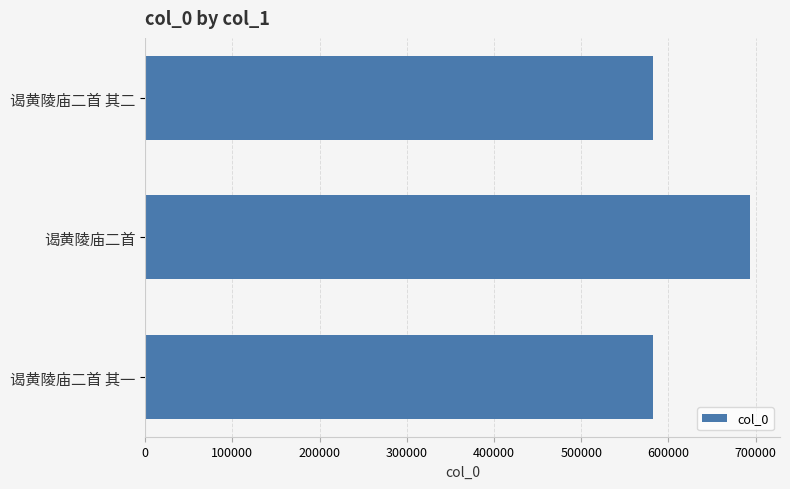

Does the chart contain any negative values?

No